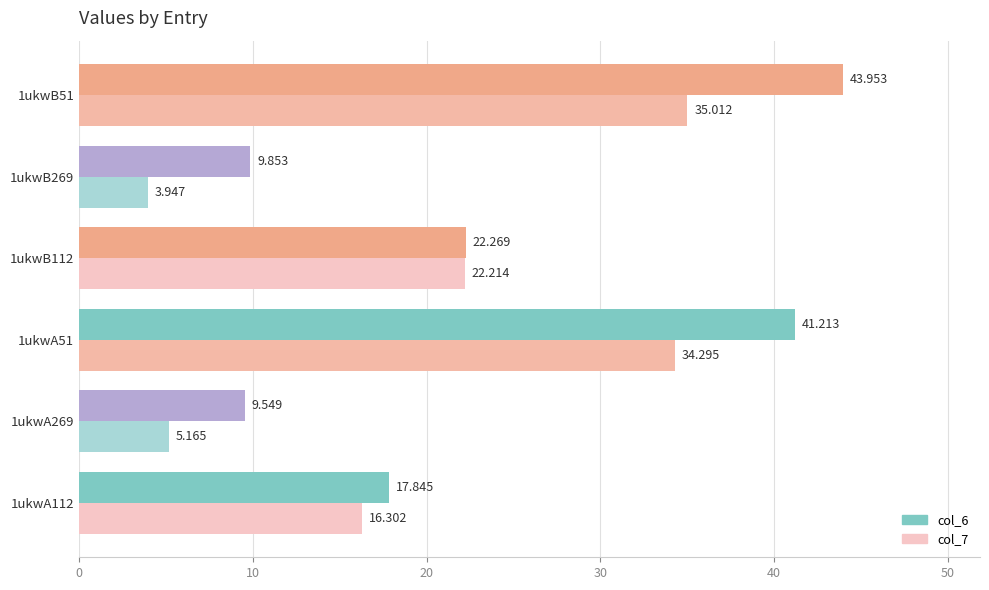

Is the value of col_7 at 1ukwB112 greater than the value of col_6 at 1ukwA51?

No